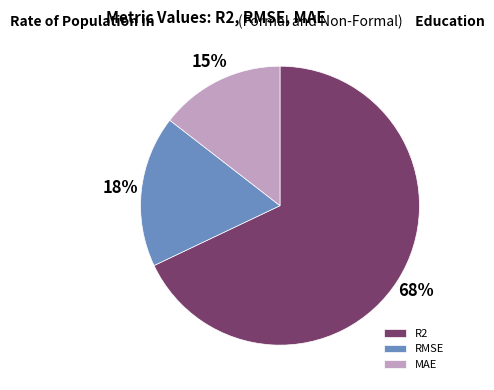

Between R2 and MAE, which is larger?

R2